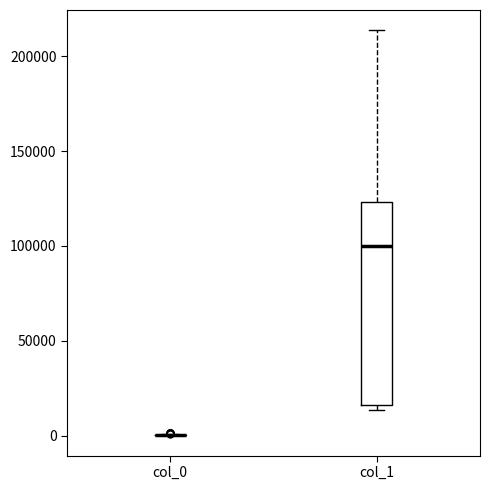

Reading left to right, read every box against the y-axis: the position of its median line, the range the box covers, and the ends of its whiskers. The values are not printed on the chart, so give them approximately, as read against the axis.

col_0: box collapsed to a line at 0, whiskers 0 to 0
col_1: median 100000, box 15000 to 125000, whiskers 15000 (just below the box's lower edge) to 215000